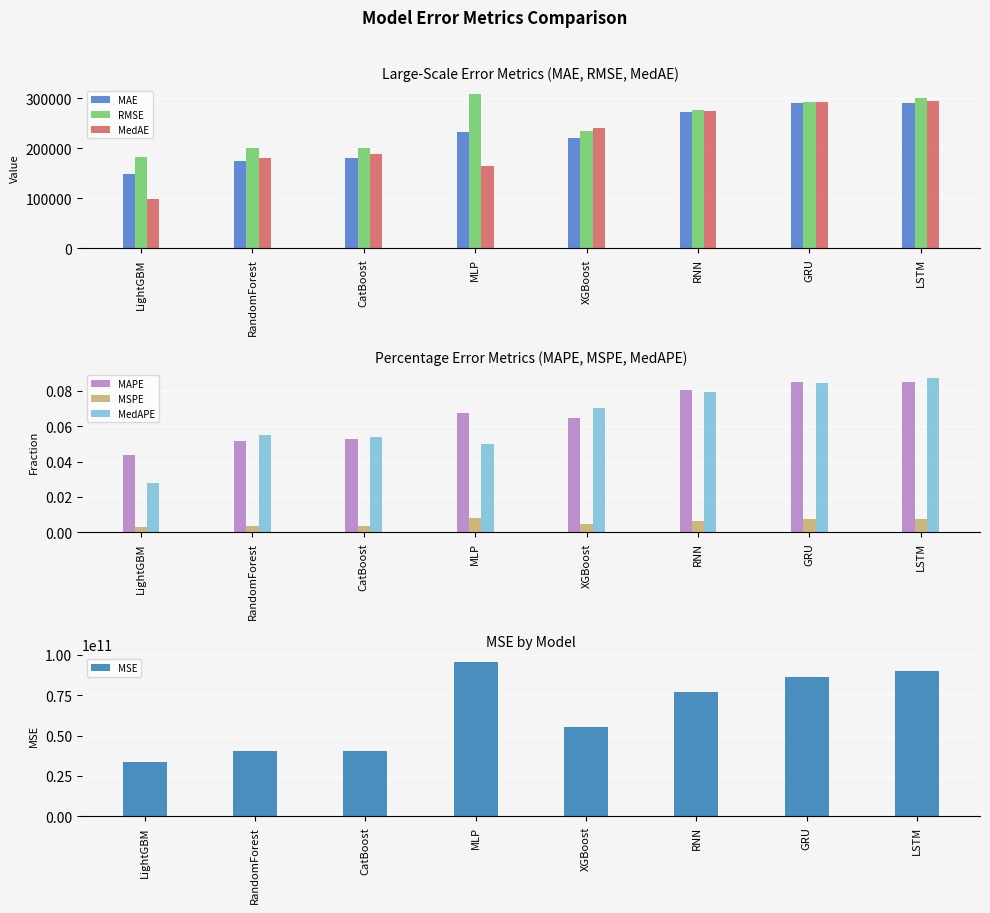

At how many categories does at least one series exceed 61348?

8